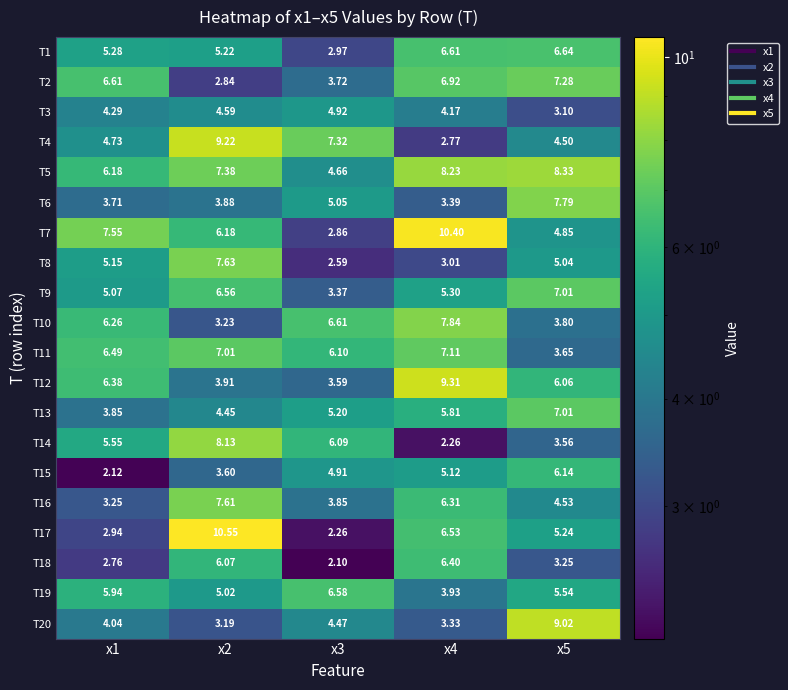

At how many categories does at least one series exceed 5?

5